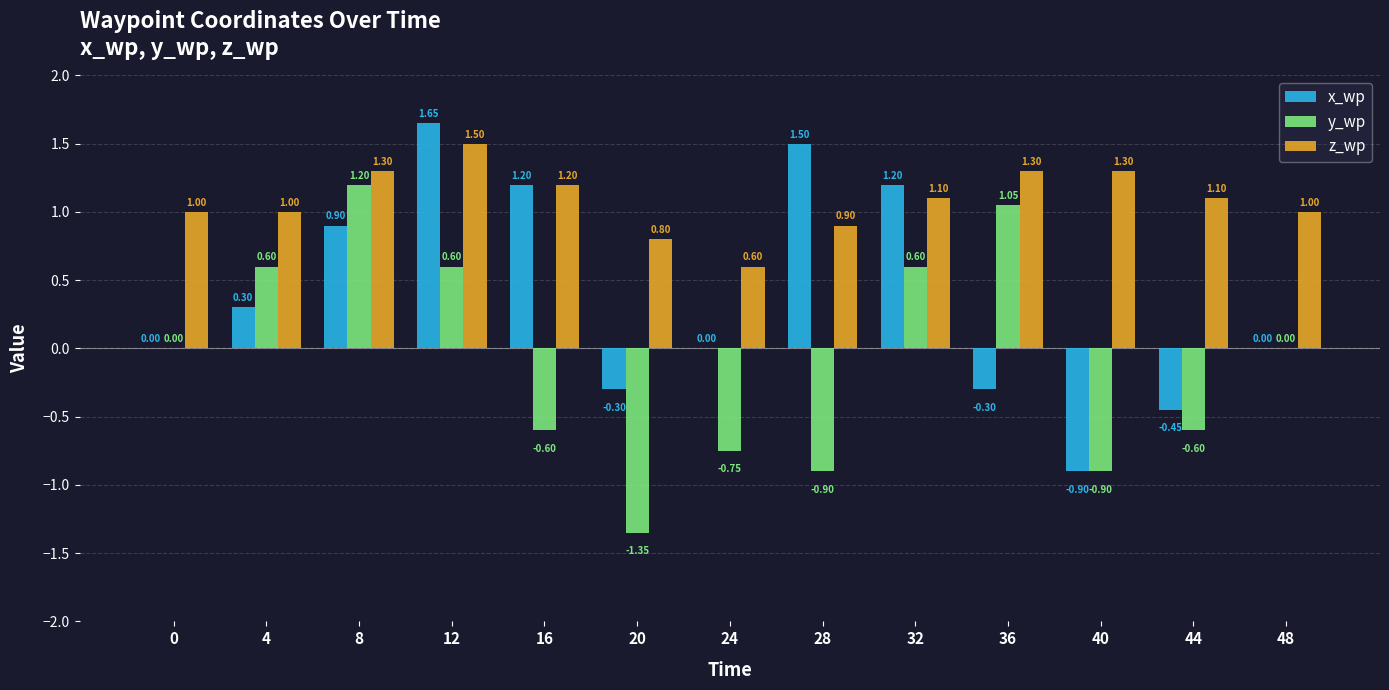

The z_wp series shows 1.3 at 8. True or false?

True